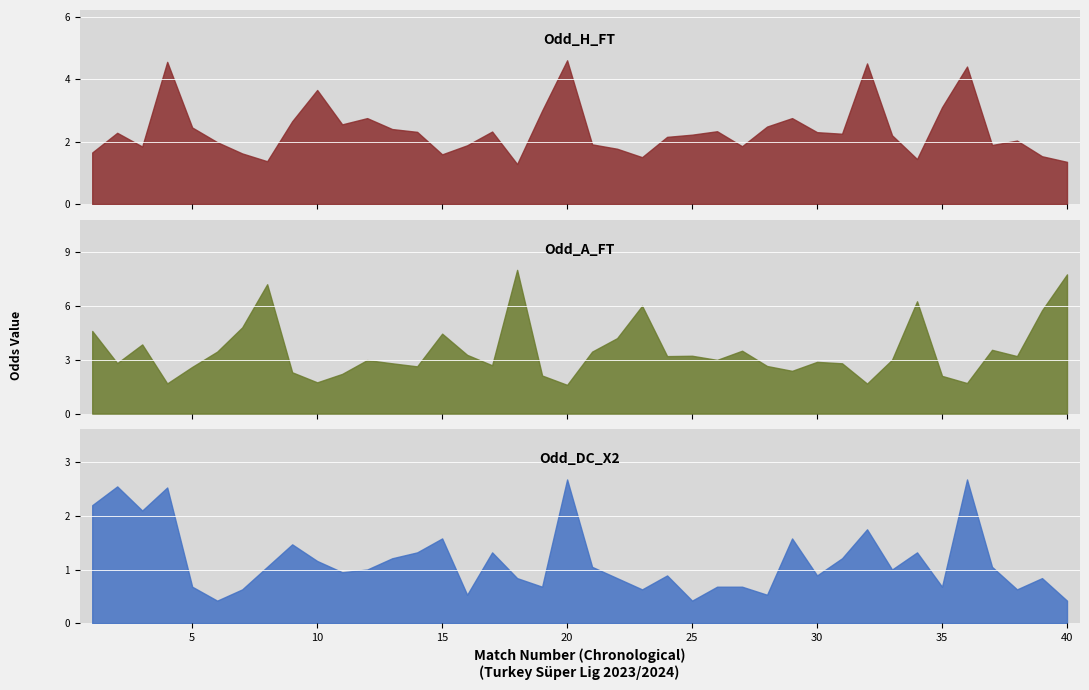

How many categories are shown in the chart?

40